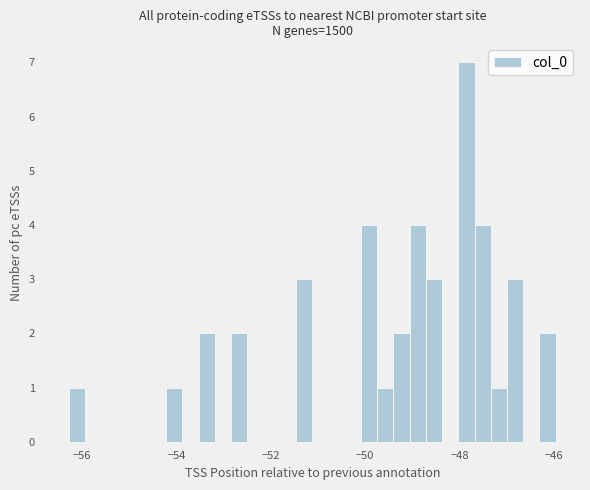

Around what value on the x-axis is the tallest bar? Give the approximate position of its centre, as read against the axis.

-47.8